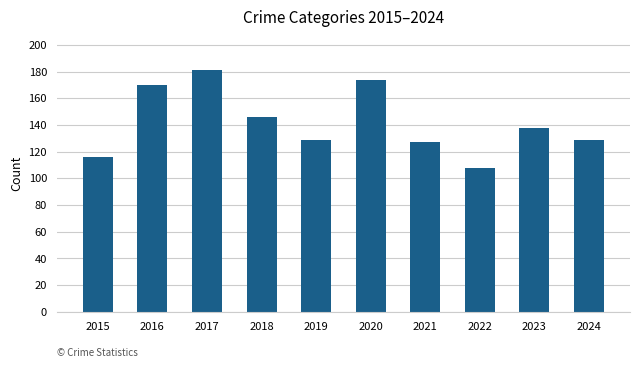

How many values are below 138?

5